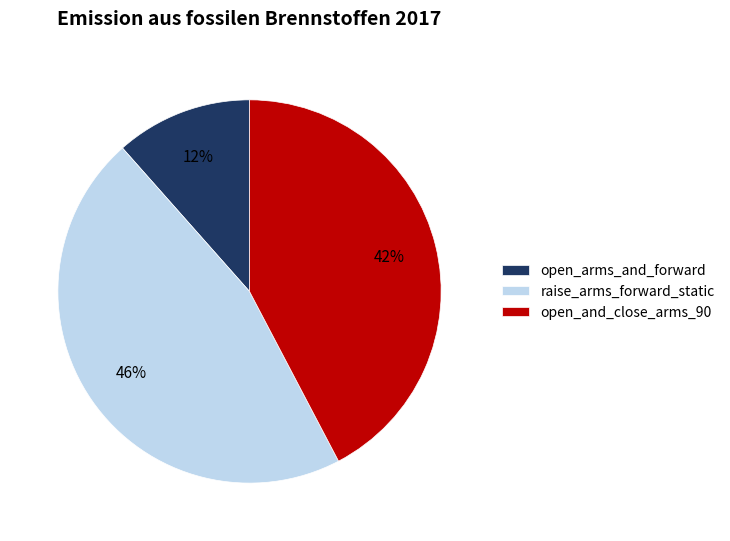

Is it true that open_and_close_arms_90 is 42% of the pie?

True